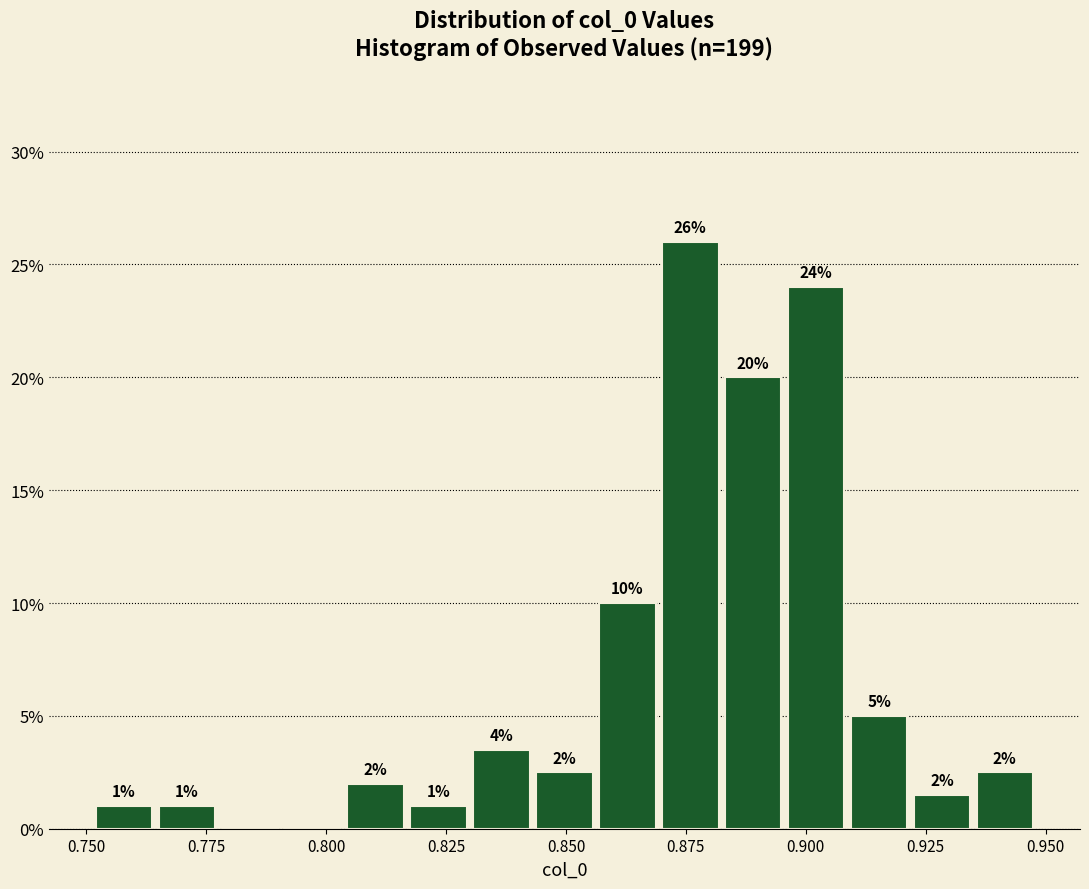

Around what value on the x-axis is the tallest bar? Give the approximate position of its centre, as read against the axis.

0.875